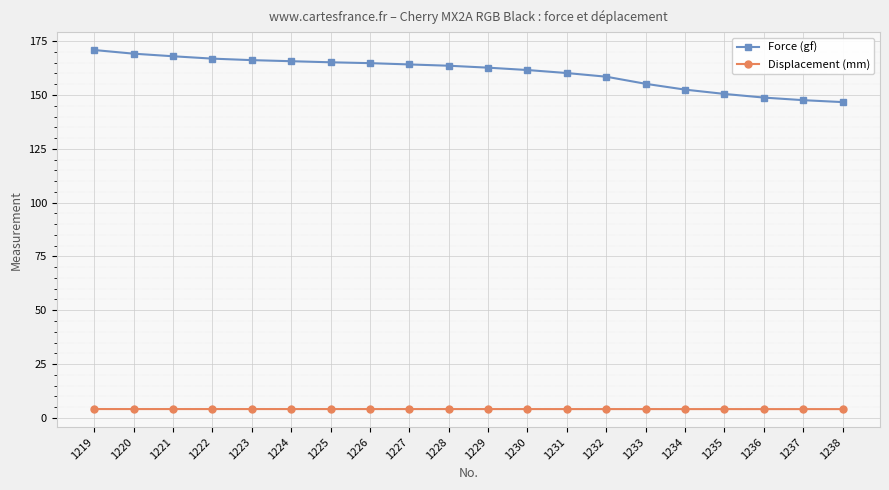

Which category has the highest value across all series?

1219